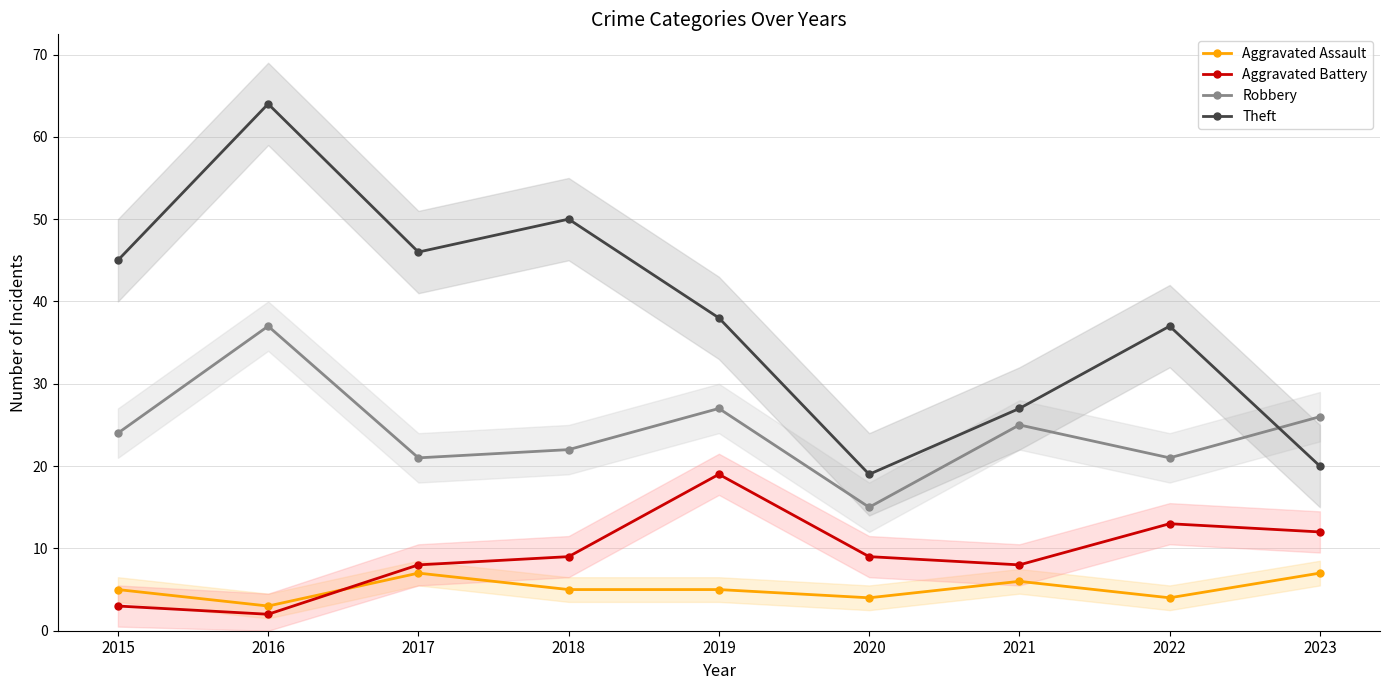

Which series has the widest spread of values?

Theft